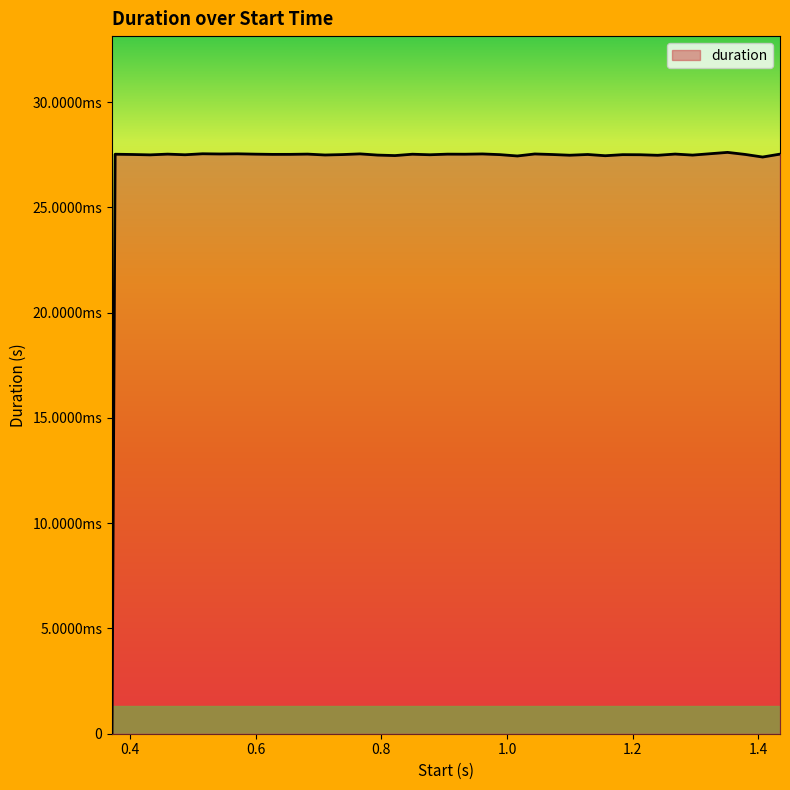

What is the label of the 3rd point from the left?

0.403801